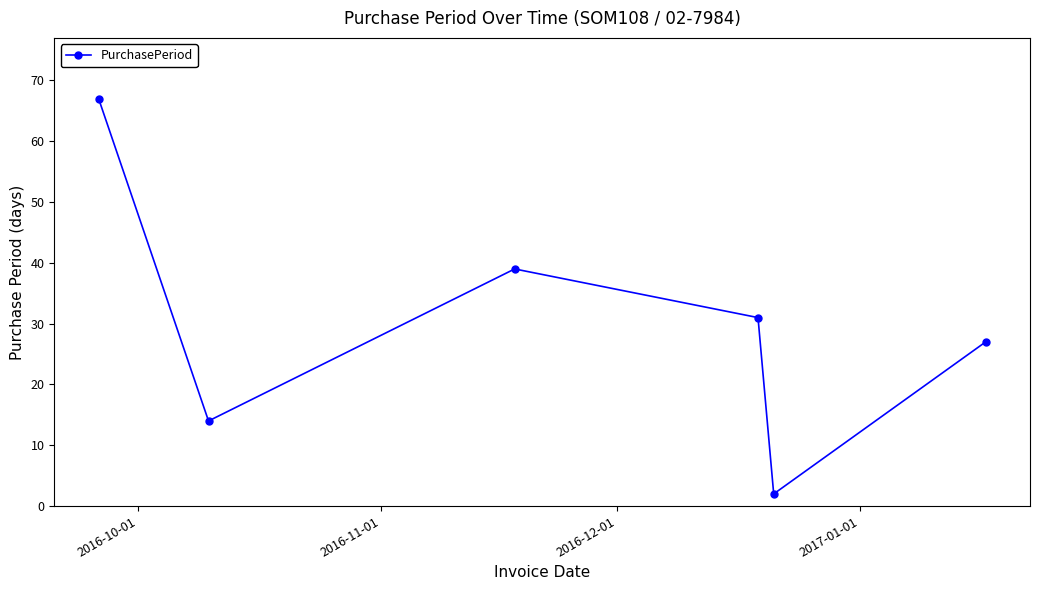

What is the value of the 3rd point from the left?

39